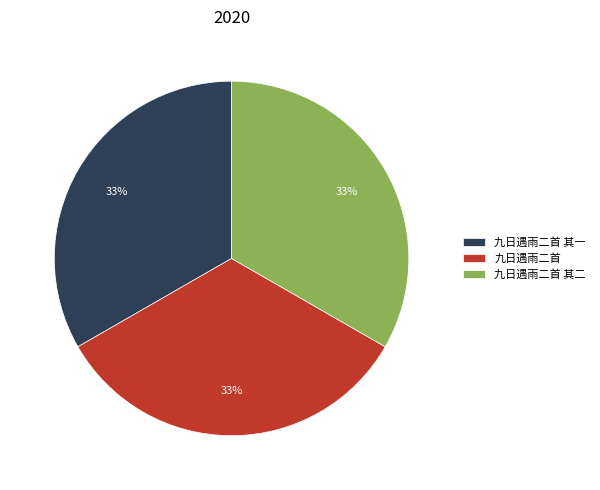

To the nearest percent, what portion does 九日遇雨二首 其一 represent?

33%